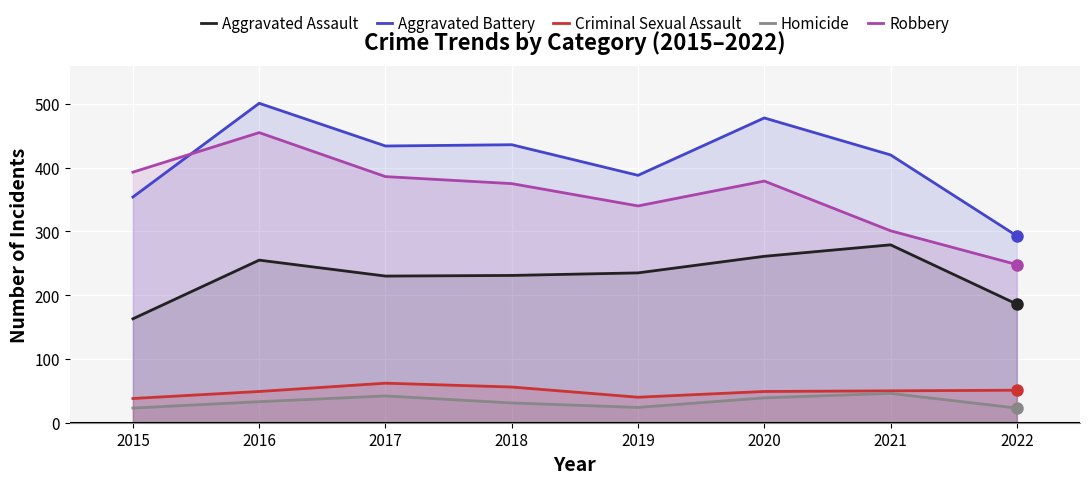

Where is Robbery nearest to the value 351?

2019